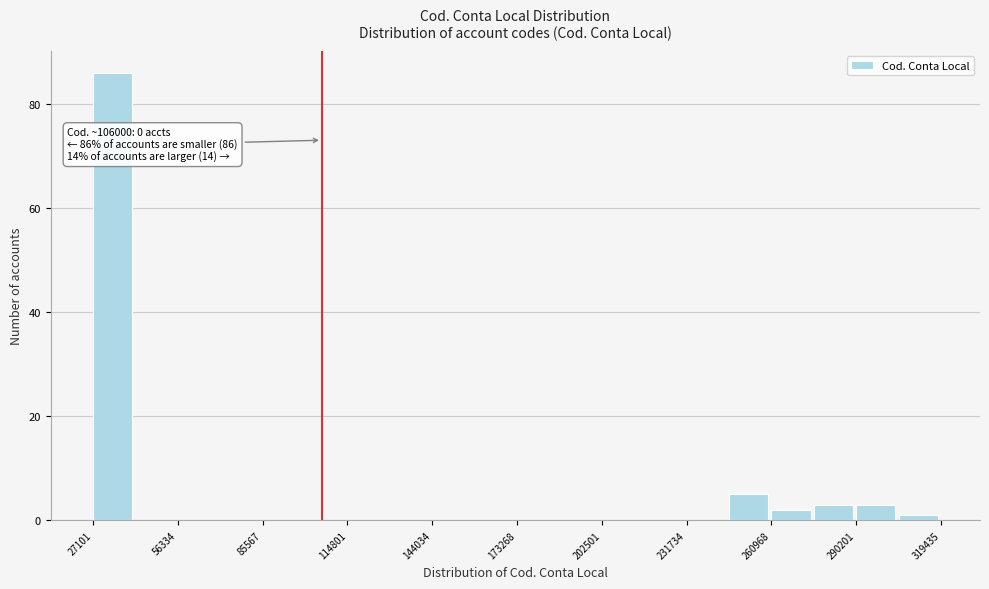

Read against the x-axis, roughly where is the centre of the tallest bar?

35000